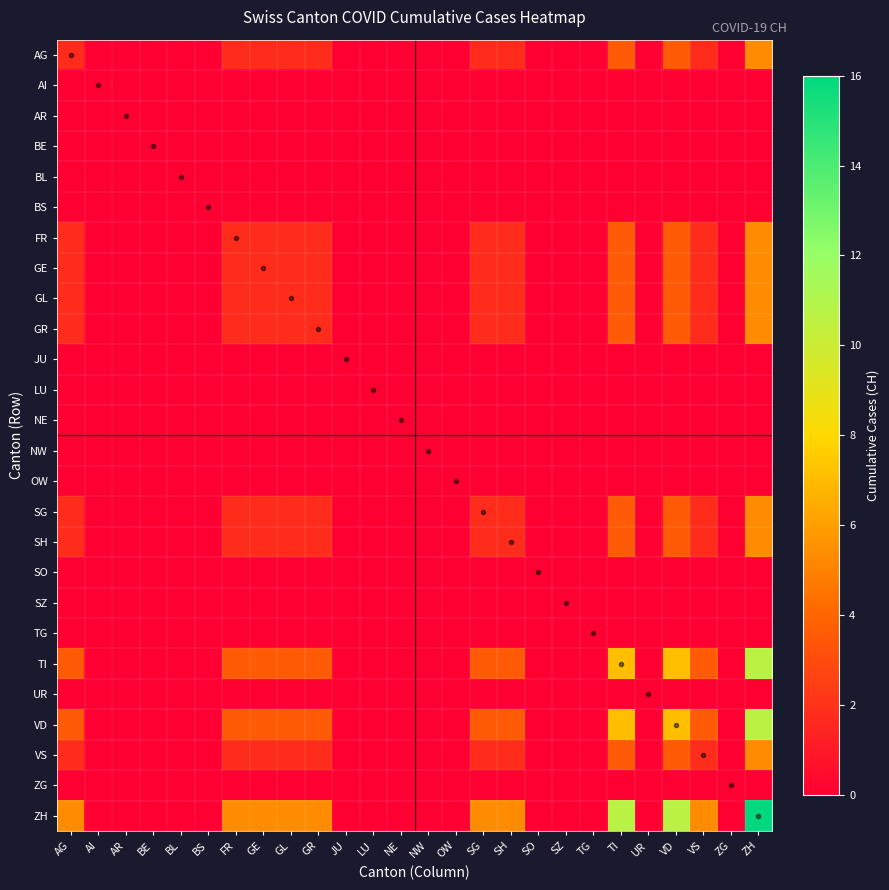

What is the total value across all series at SG?

26.7